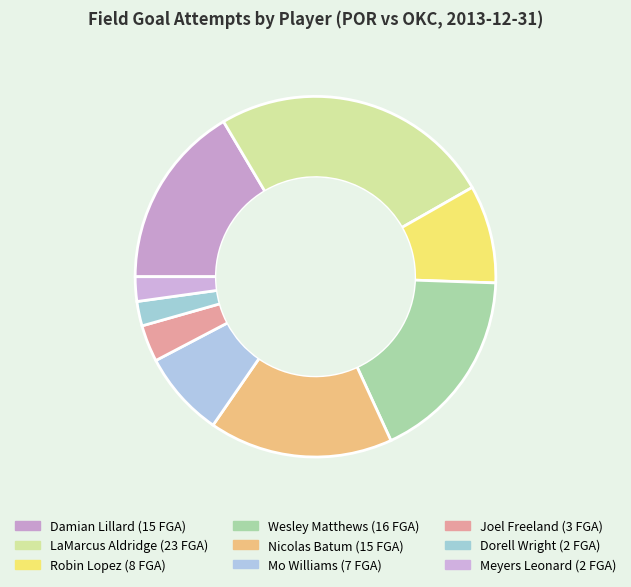

Is the sum of Joel Freeland and Wesley Matthews greater than half?

No